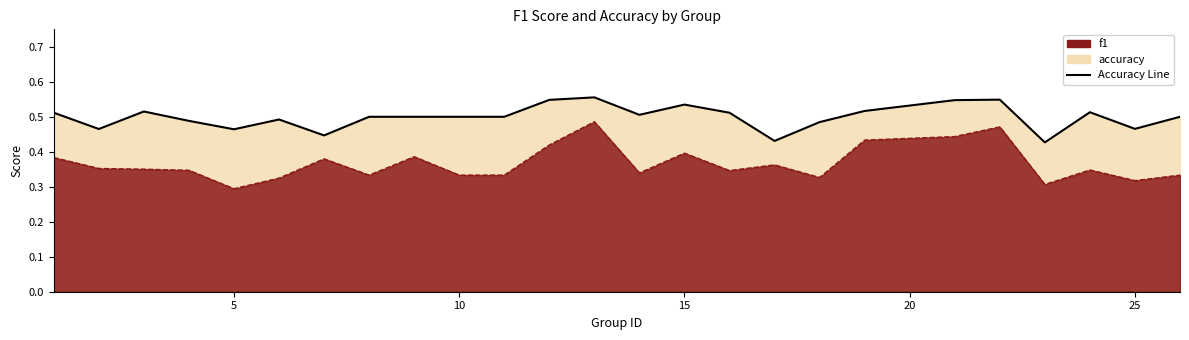

Reading left to right, what are all the values shown in this chart?

f1: 0.4	0.4	0.4	0.3	0.3	0.3	0.4	0.3	0.4	0.3	0.3	0.4	0.5	0.3	0.4	0.3	0.4	0.3	0.4	0.4	0.5	0.3	0.3	0.3	0.3
accuracy: 0.5	0.5	0.5	0.5	0.5	0.5	0.4	0.5	0.5	0.5	0.5	0.5	0.6	0.5	0.5	0.5	0.4	0.5	0.5	0.5	0.5	0.4	0.5	0.5	0.5